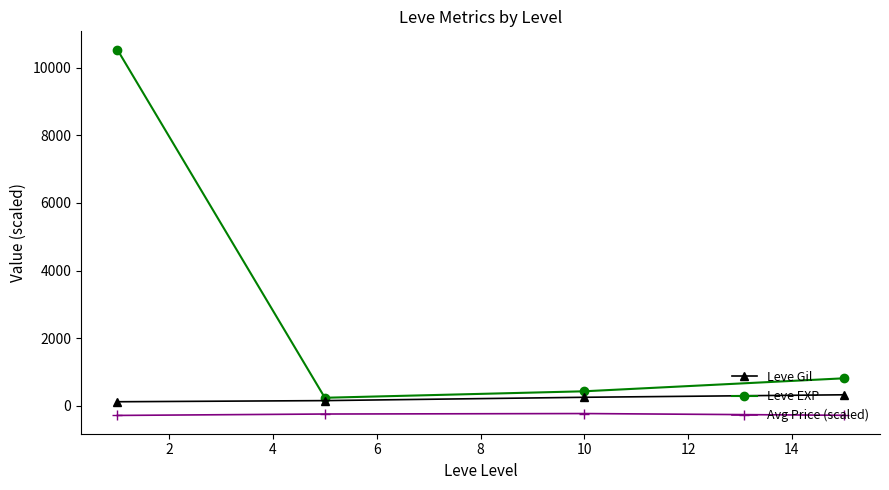

Which series has the widest spread of values?

Leve EXP